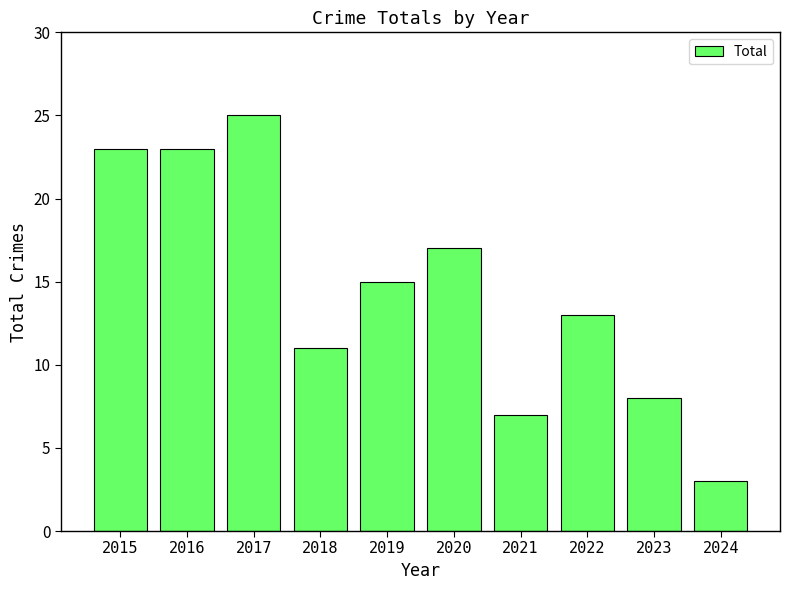

Reading left to right, extract all data points from this chart.

2015=23	2016=23	2017=25	2018=11	2019=15	2020=17	2021=7	2022=13	2023=8	2024=3